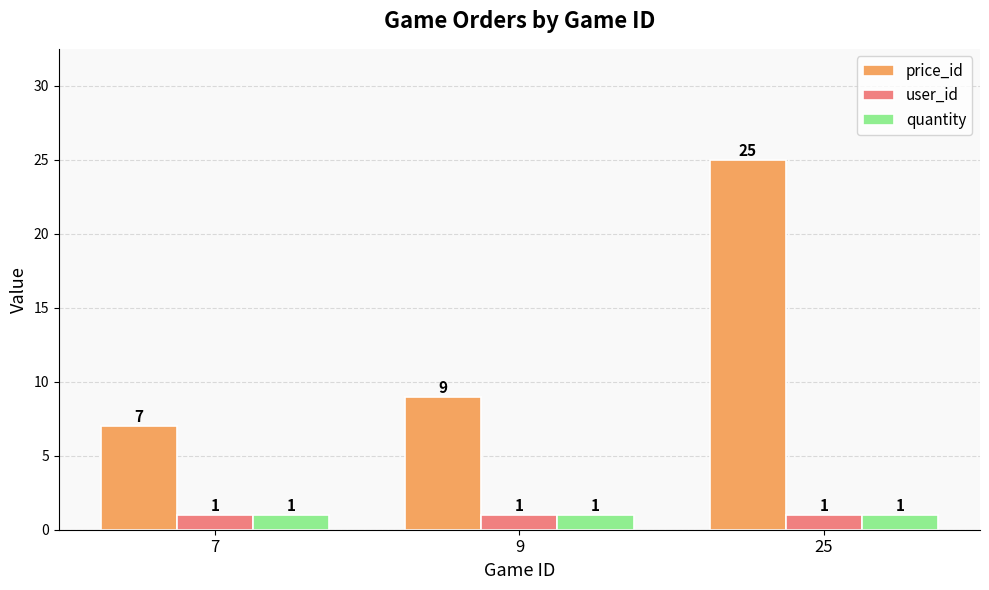

What is the value of the quantity bar at the 1st from the left?

1